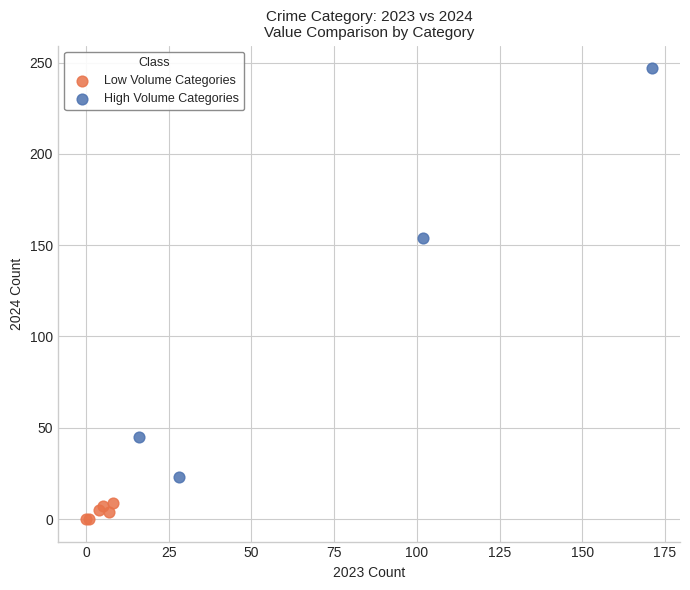

Which series reaches the minimum Y coordinate?

Low Volume Categories